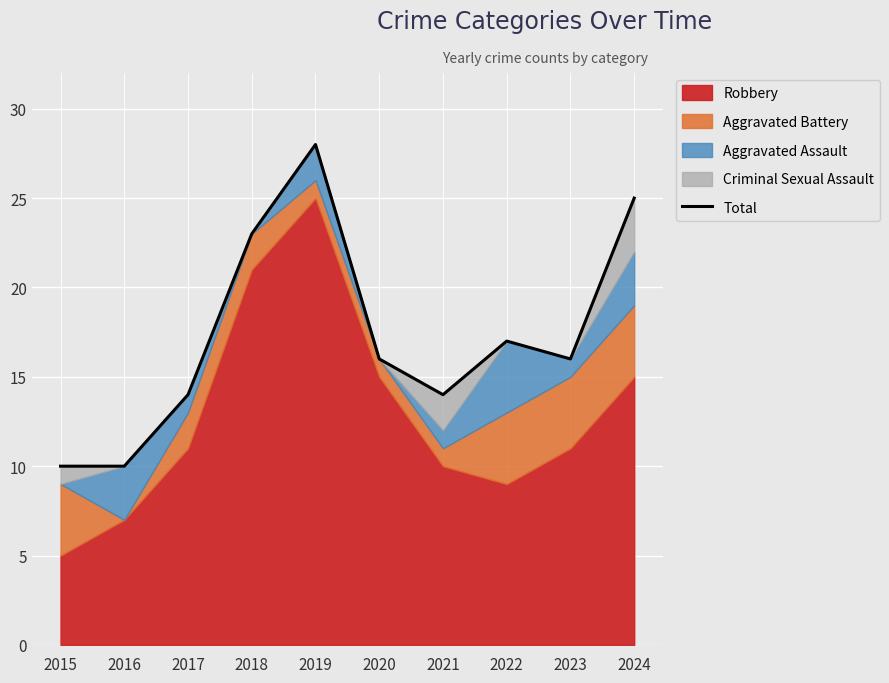

Reading right to left, transcribe all the data shown in this chart.

2024=25	2023=16	2022=17	2021=14	2020=16	2019=28	2018=23	2017=14	2016=10	2015=10